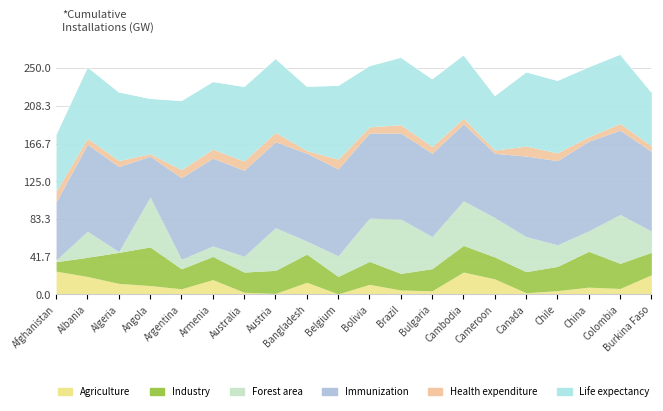

Is it true that Forest area equals 0.6 at Algeria?

False